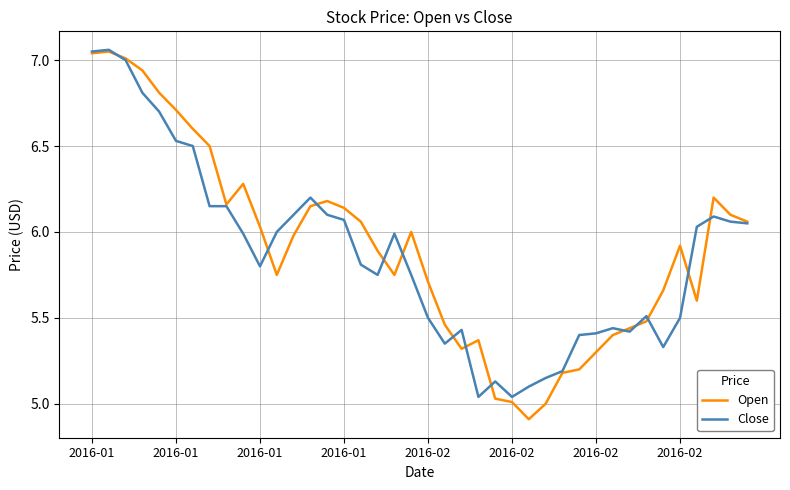

How many lines are shown in the chart?

2